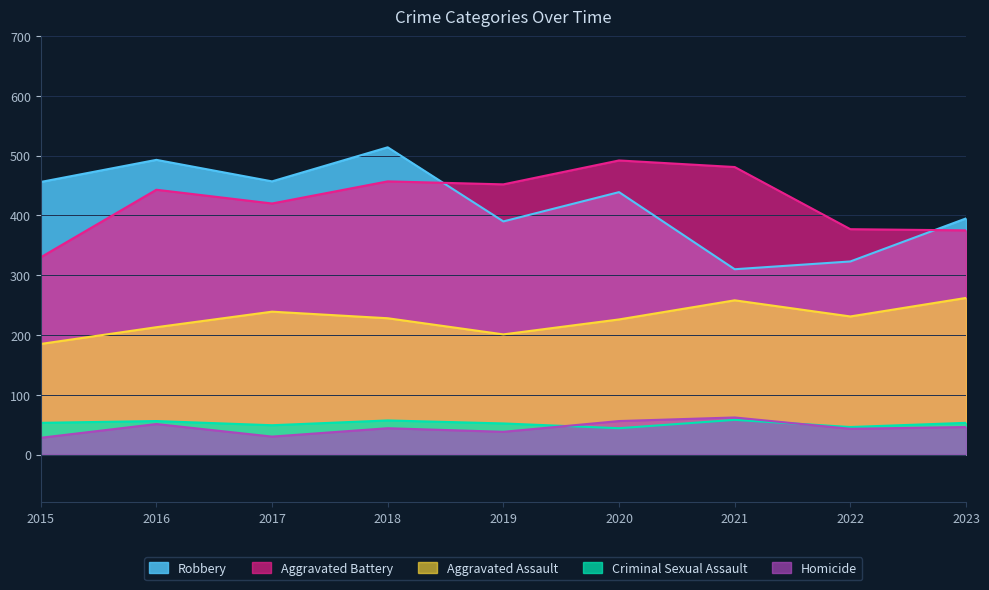

Where is Criminal Sexual Assault nearest to the value 51?

2019